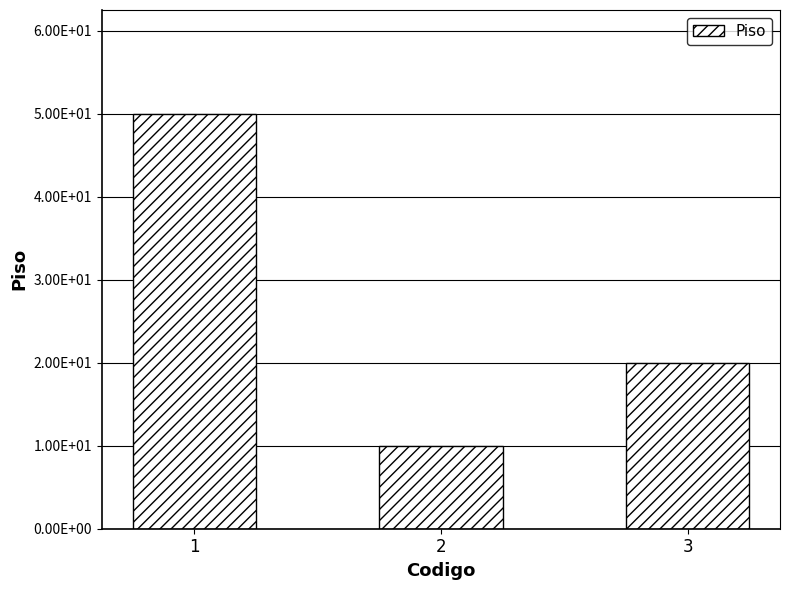

Does the chart contain any negative values?

No